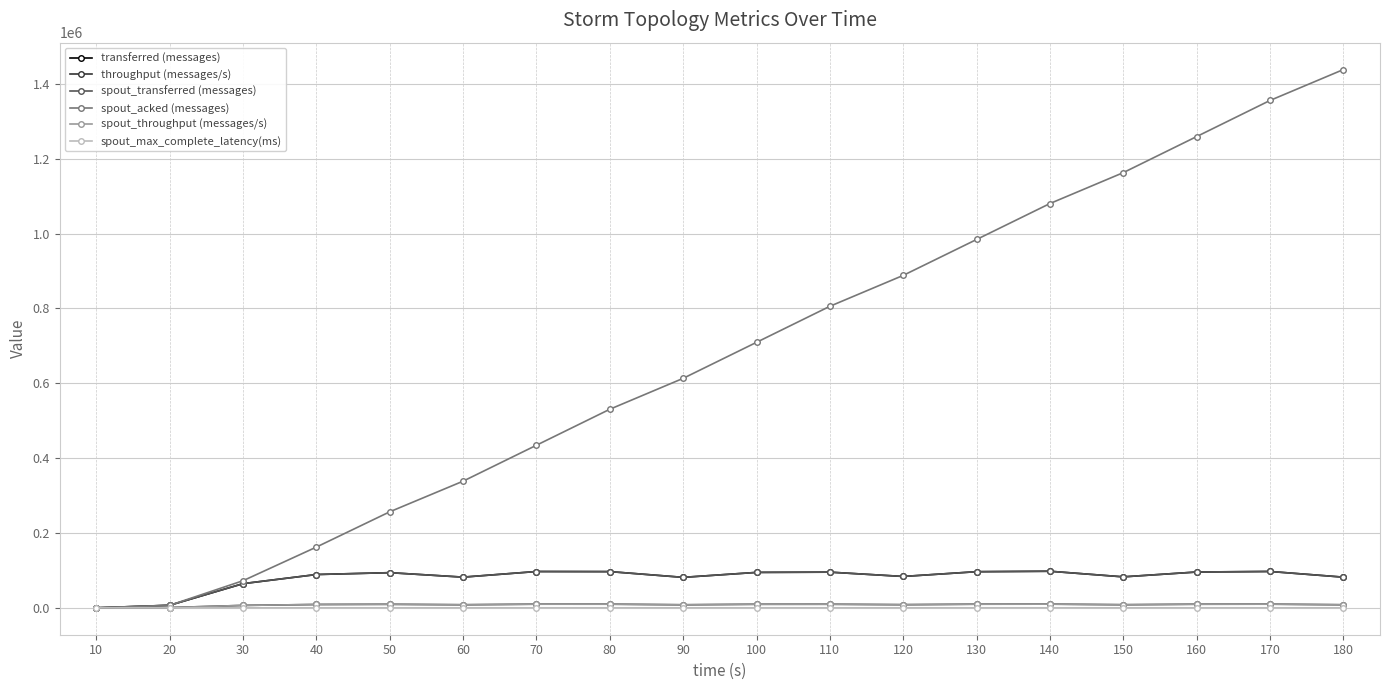

Does the chart have visible grid lines?

Yes